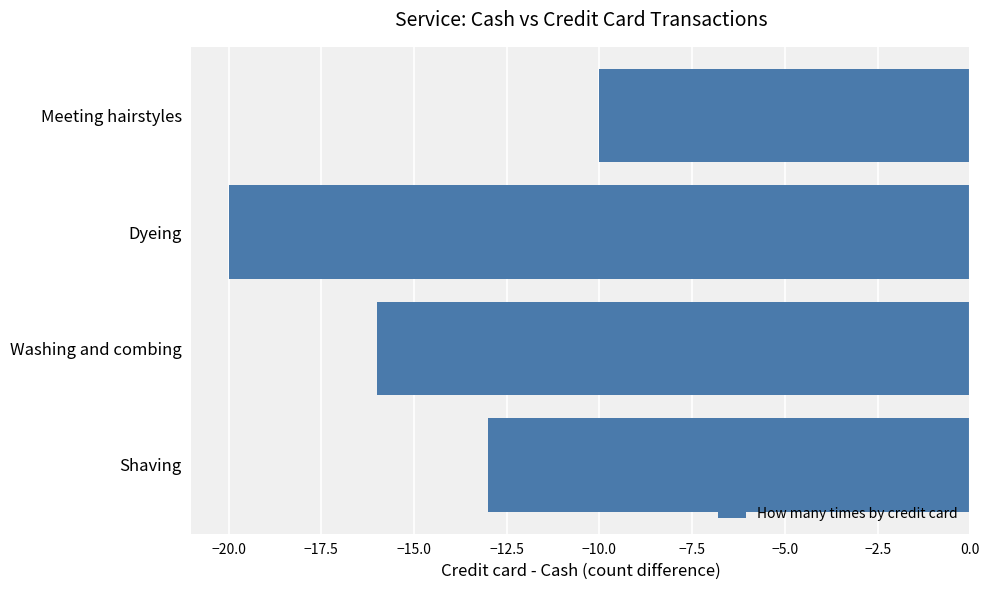

What is the difference between the second highest and minimum values?

7